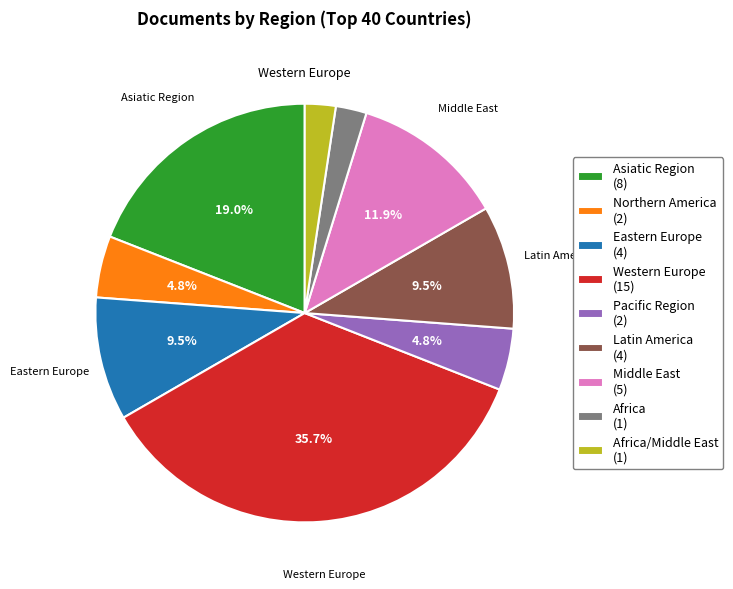

How many slices are in this pie chart?

9